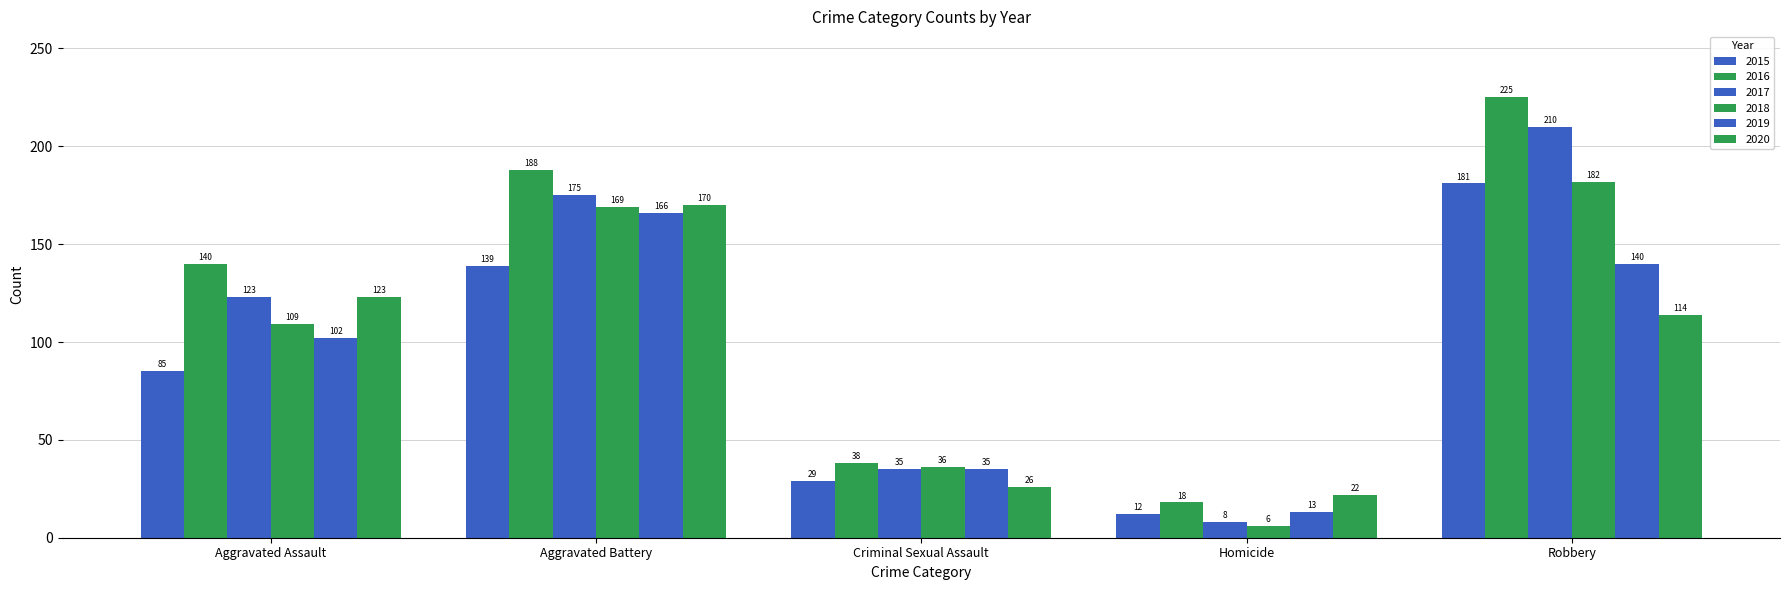

How many values in the 2018 series are below 109?

2